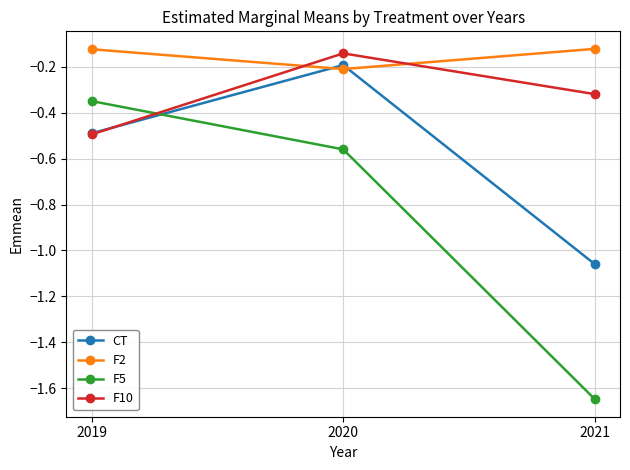

Which label corresponds to the smallest value in the chart?

2021